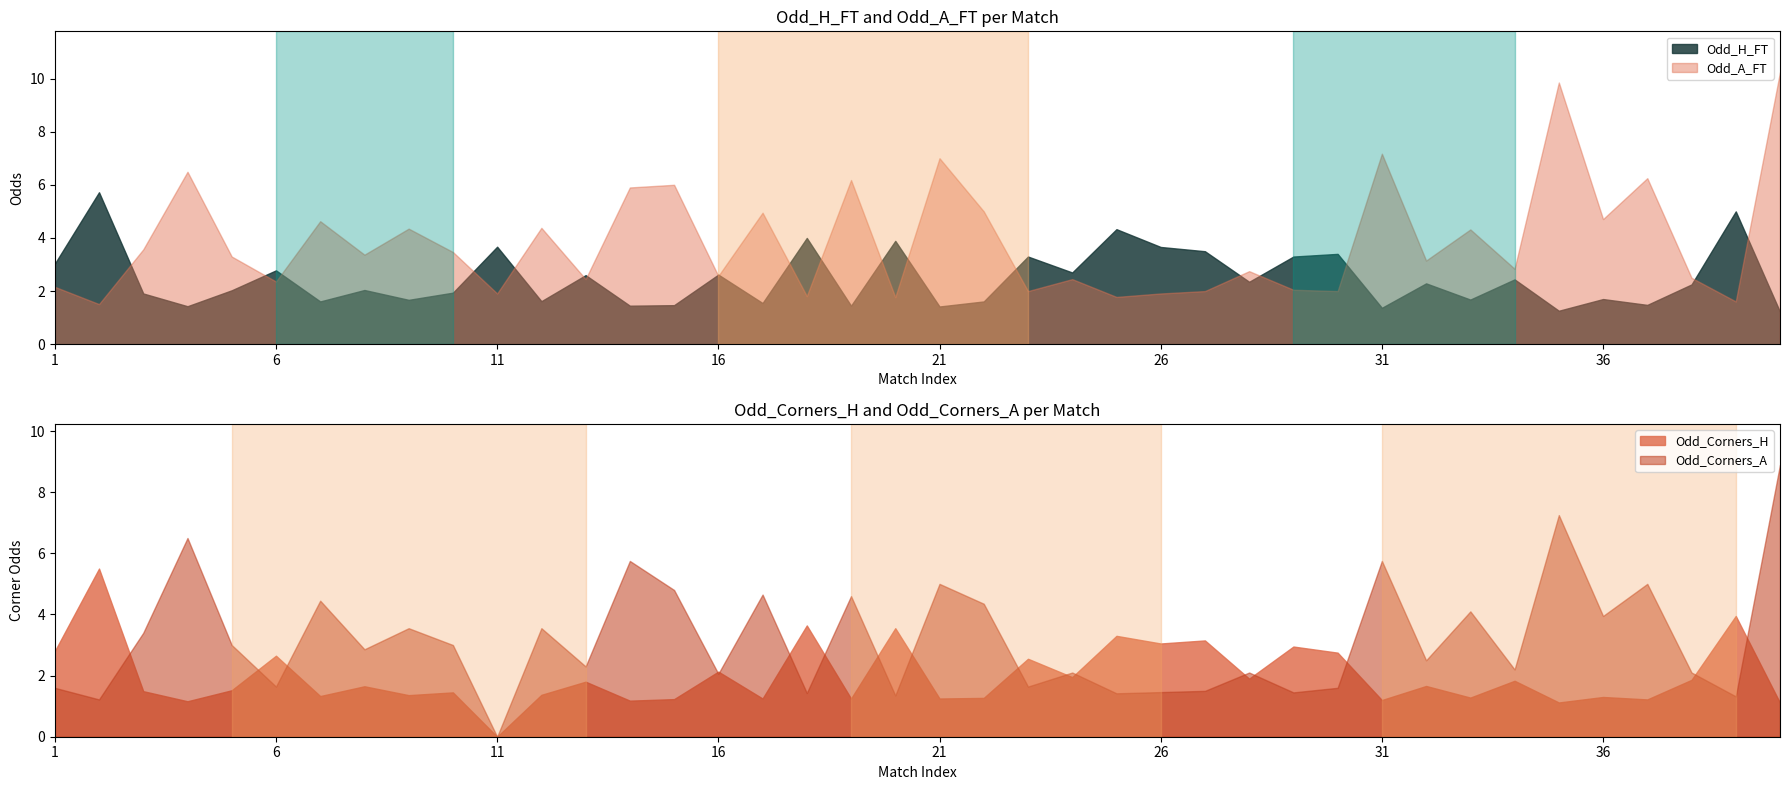

What is the spread (max minus min) of values at 31?

6.0